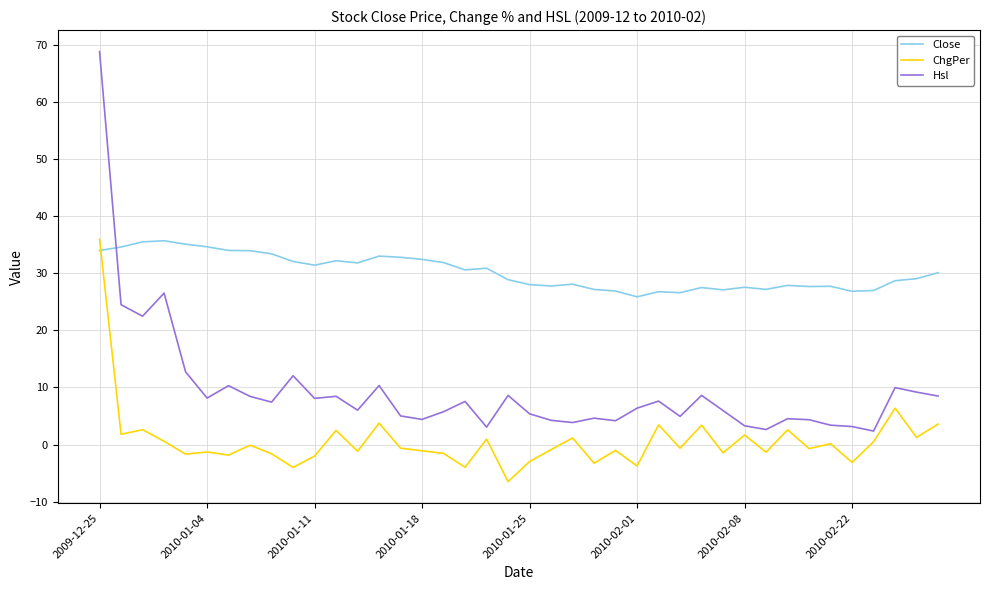

What is the greatest value displayed?

68.8